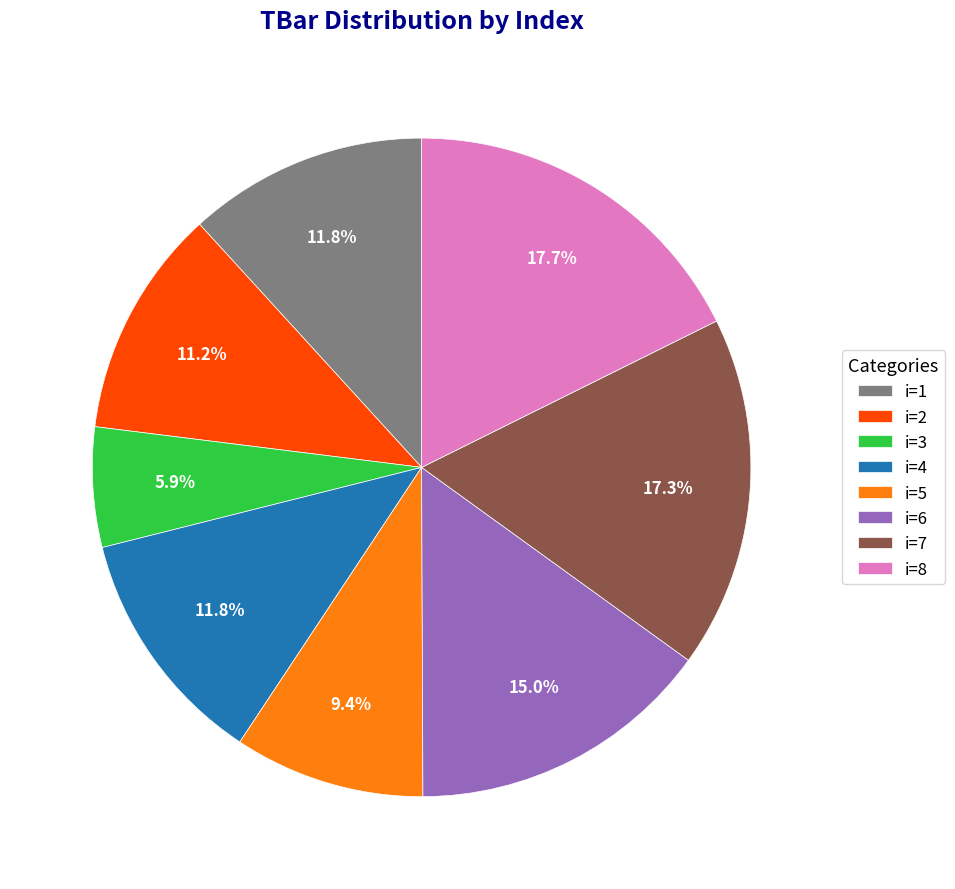

Which slice is the smallest?

i=3